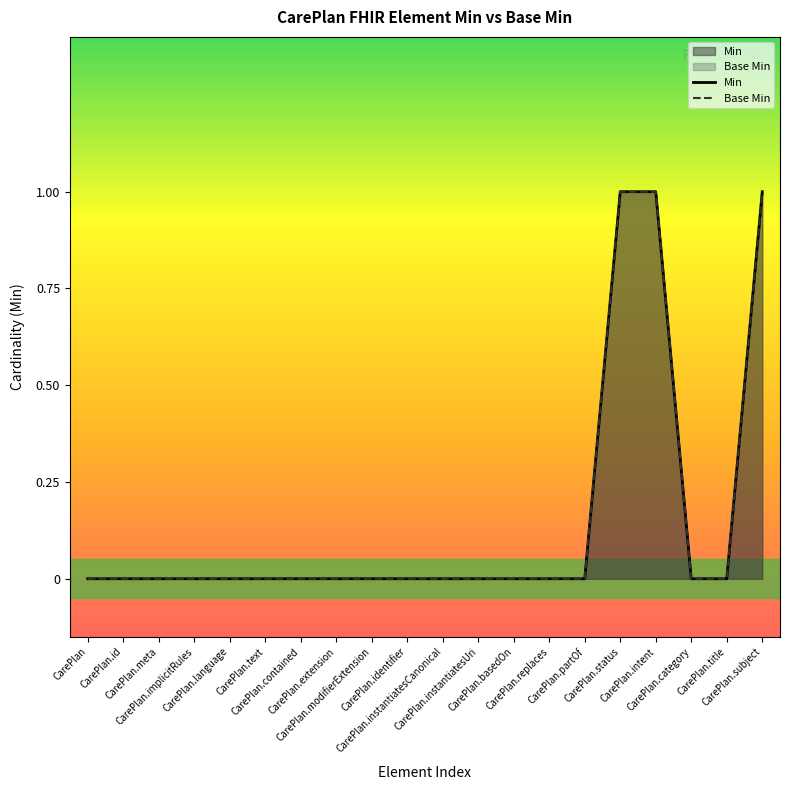

True or false: Base Min has more than 1 interior local peaks.

False